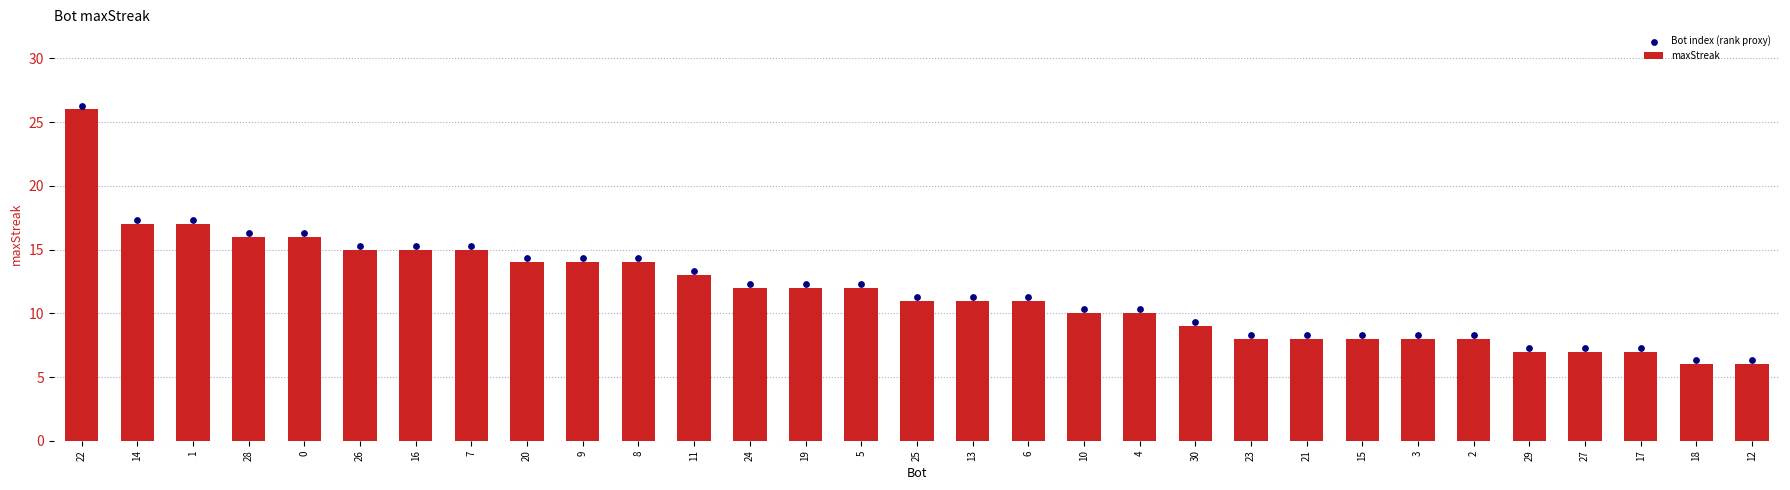

Which series has the widest spread of Y values?

maxStreak